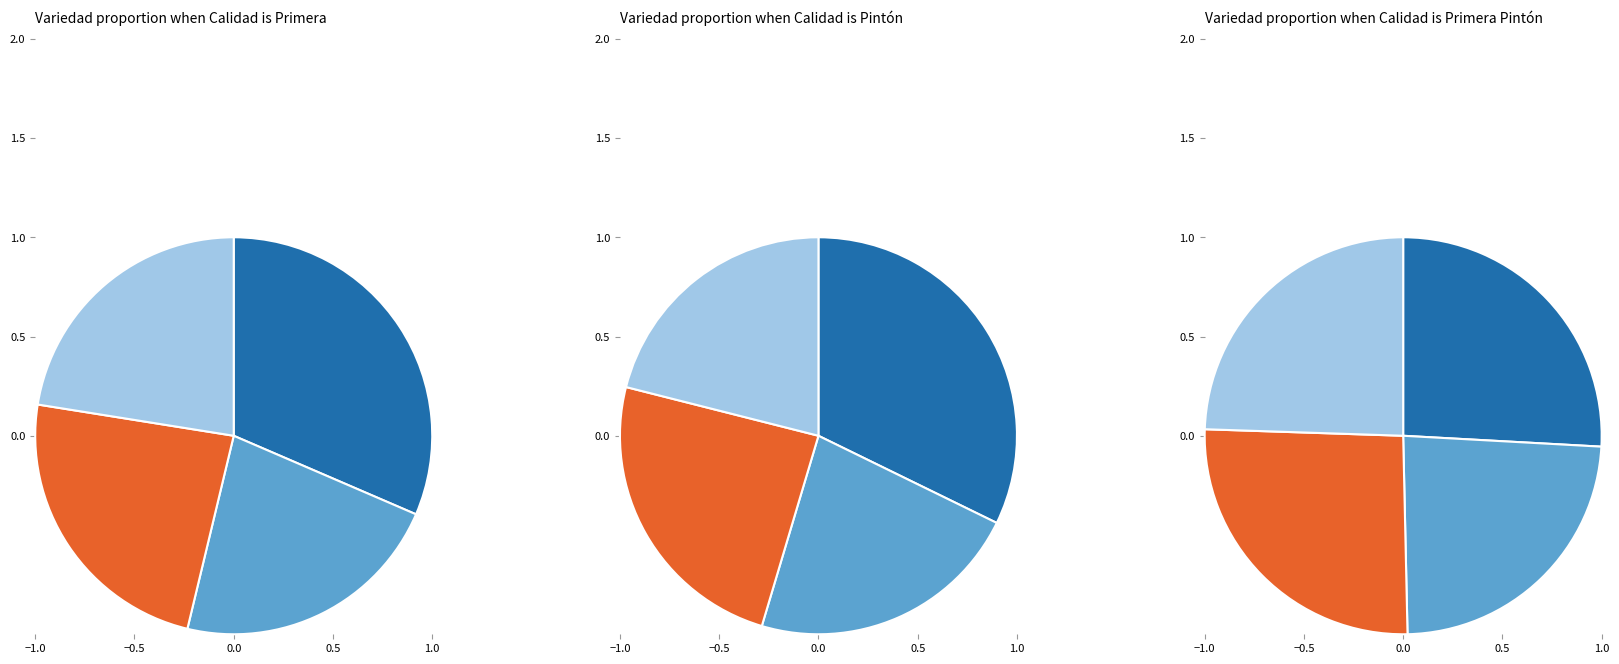

To the nearest percent, what portion does Sin especificar (Primera) represent?

22%